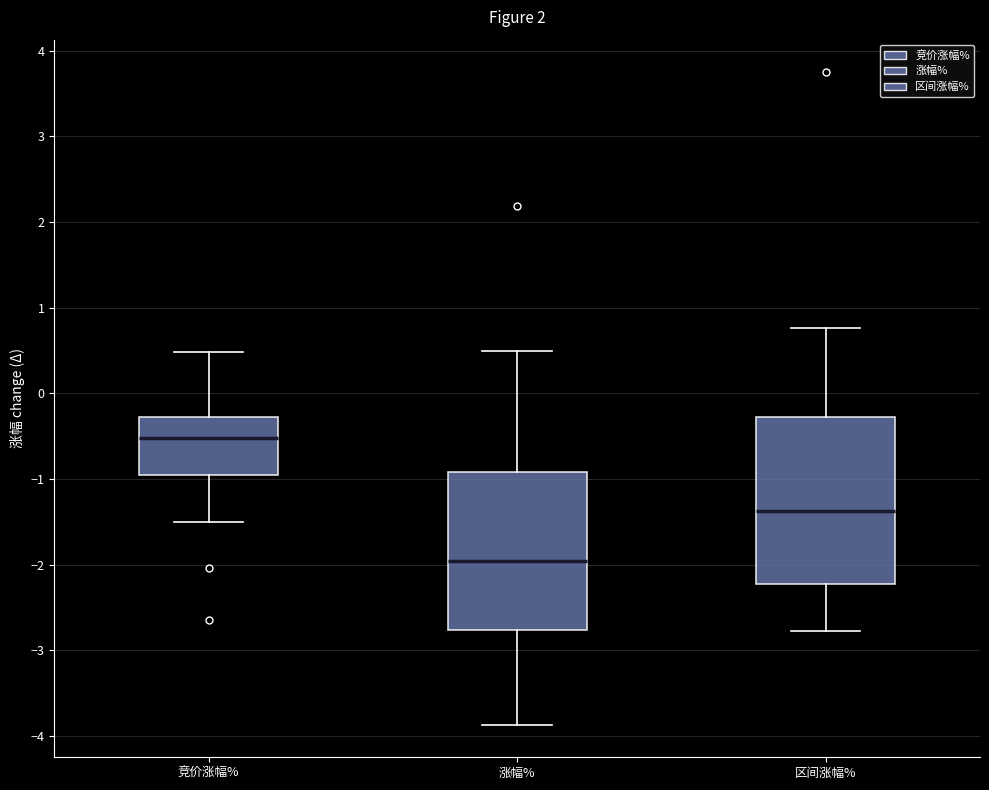

Where does the upper whisker of the box for 区间涨幅% end on the y-axis? The values are not printed on the chart, so give them approximately, as read against the axis.

0.8